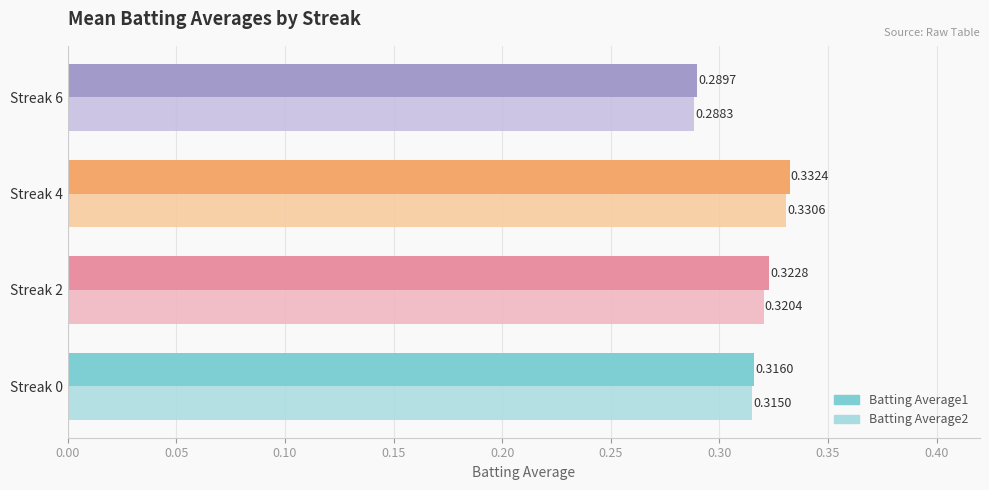

Which series has the largest total across all categories?

Batting Average1